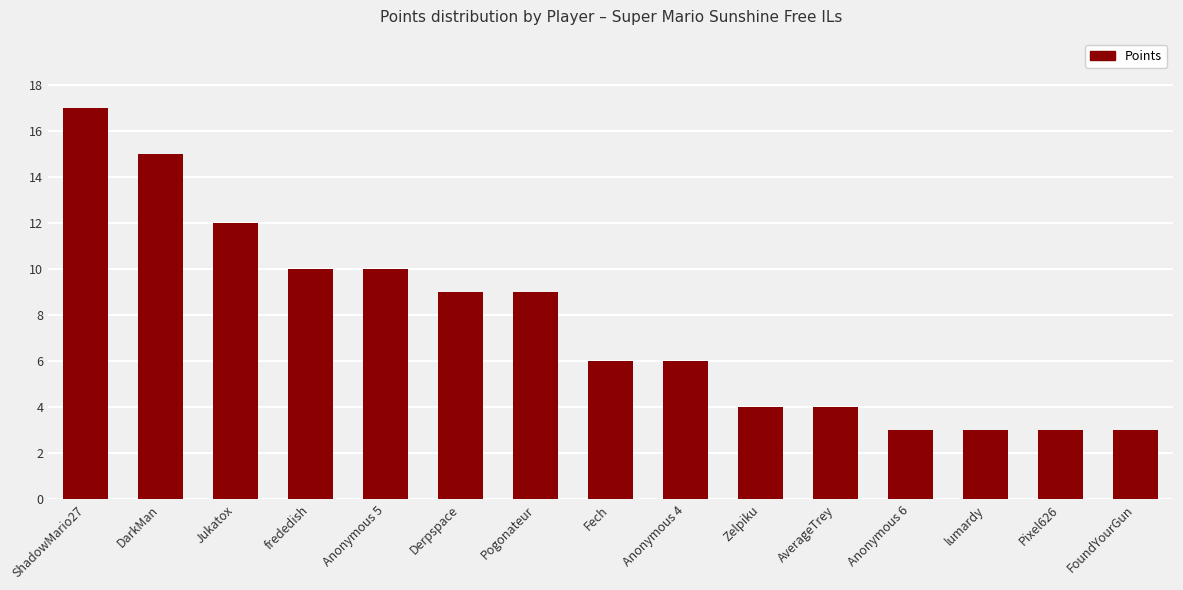

The value at Anonymous 5 is 17. True or false?

False